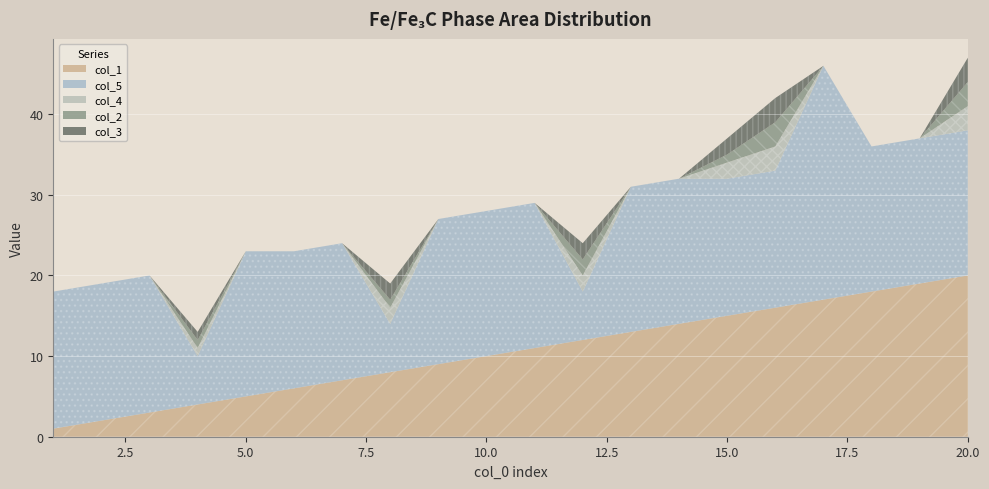

Reading left to right, list all the values displayed in this chart.

col_1: 1	2	3	4	5	6	7	8	9	10	11	12	13	14	15	16	17	18	19	20
col_5: 17	17	17	6	18	17	17	6	18	18	18	6	18	18	17	17	29	18	18	18
col_4: 0	0	0	1	0	0	0	2	0	0	0	2	0	0	2	3	0	0	0	3
col_2: 0	0	0	1	0	0	0	1	0	0	0	2	0	0	1	3	0	0	0	3
col_3: 0	0	0	1	0	0	0	2	0	0	0	2	0	0	2	3	0	0	0	3